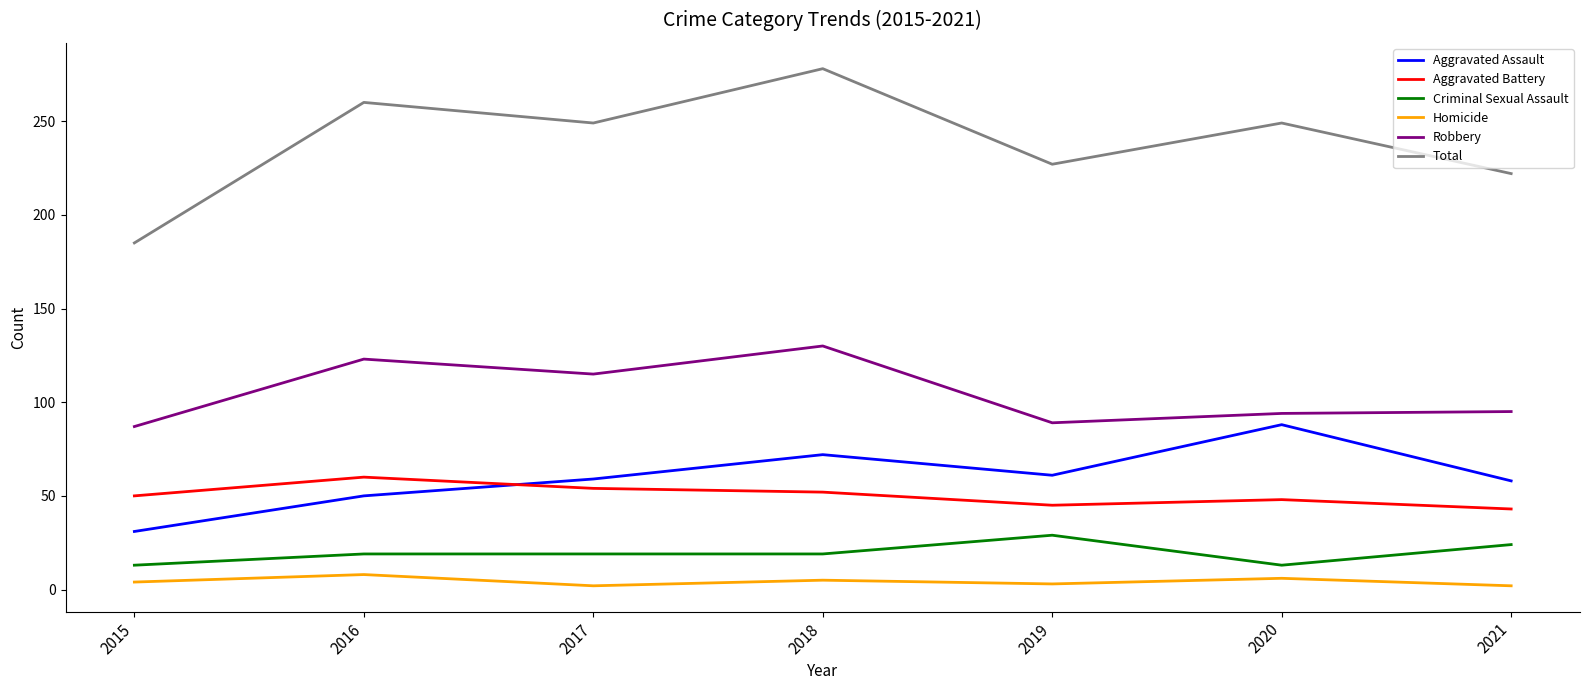

At 2020, list the series in order from largest to smallest.

Total, Robbery, Aggravated Assault, Aggravated Battery, Criminal Sexual Assault, Homicide